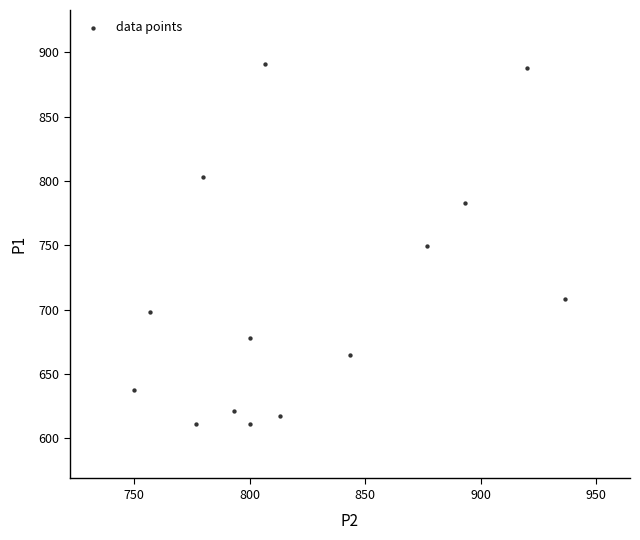

What is the range of Y values (max minus min)?

280.1